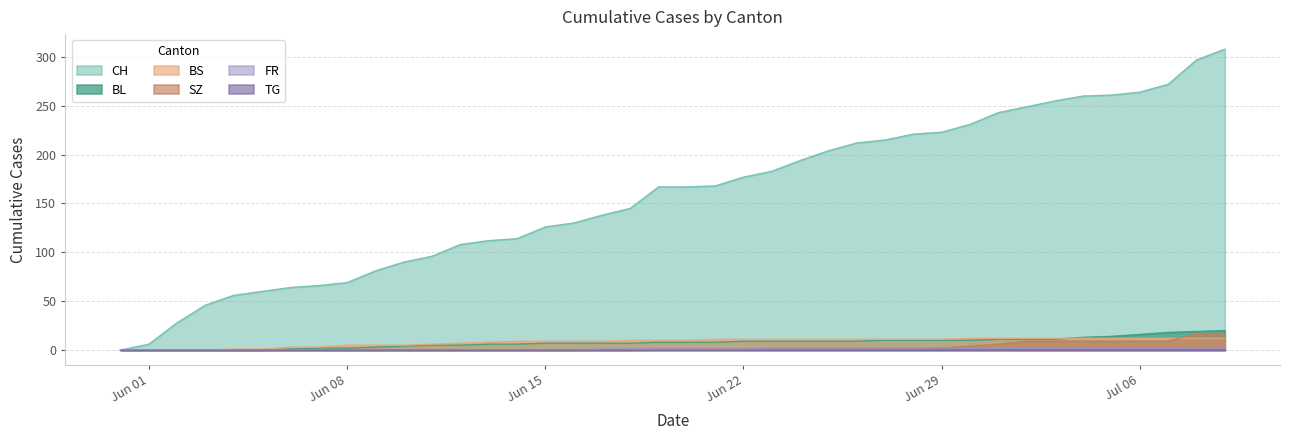

What is the value of the BS point at the 32nd from the left?

12